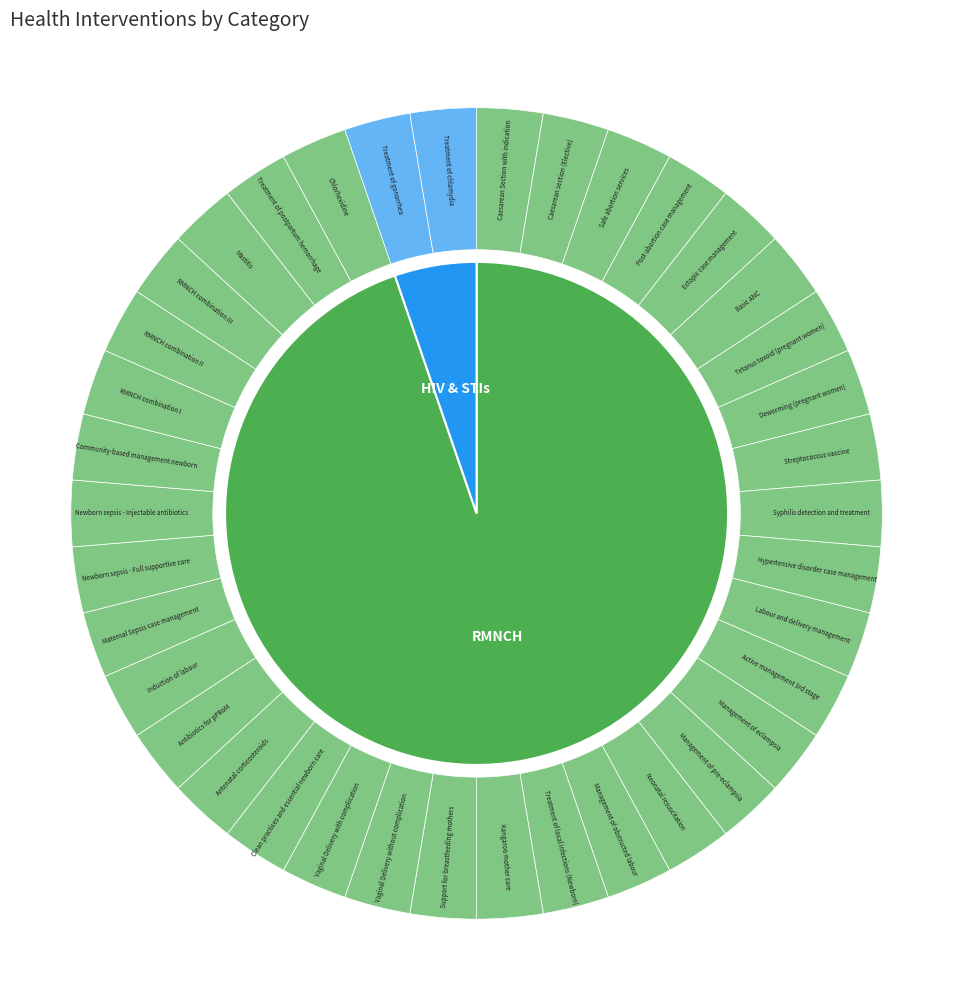

Which slice represents more than half of the pie?

RMNCH